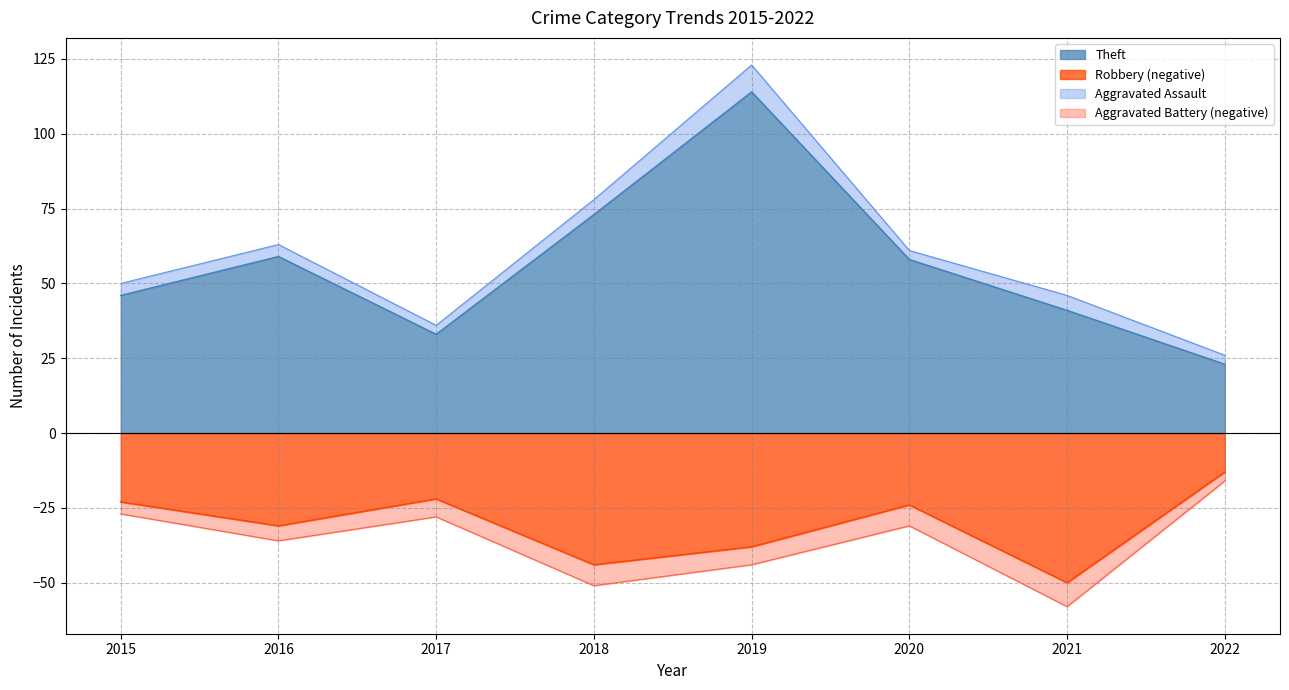

True or false: Theft and Robbery (negative) intersect in this chart.

False